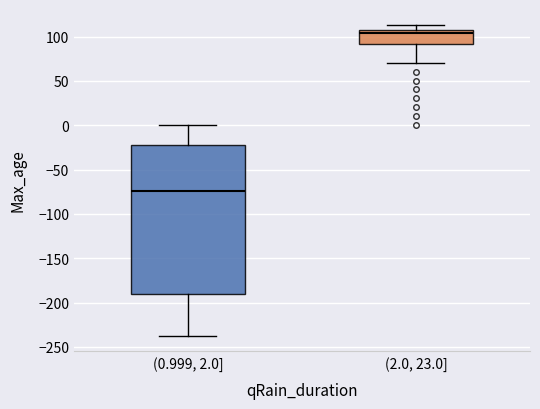

Where is the lower edge of the box for (0.999, 2.0] on the y-axis? The values are not printed on the chart, so give them approximately, as read against the axis.

-190